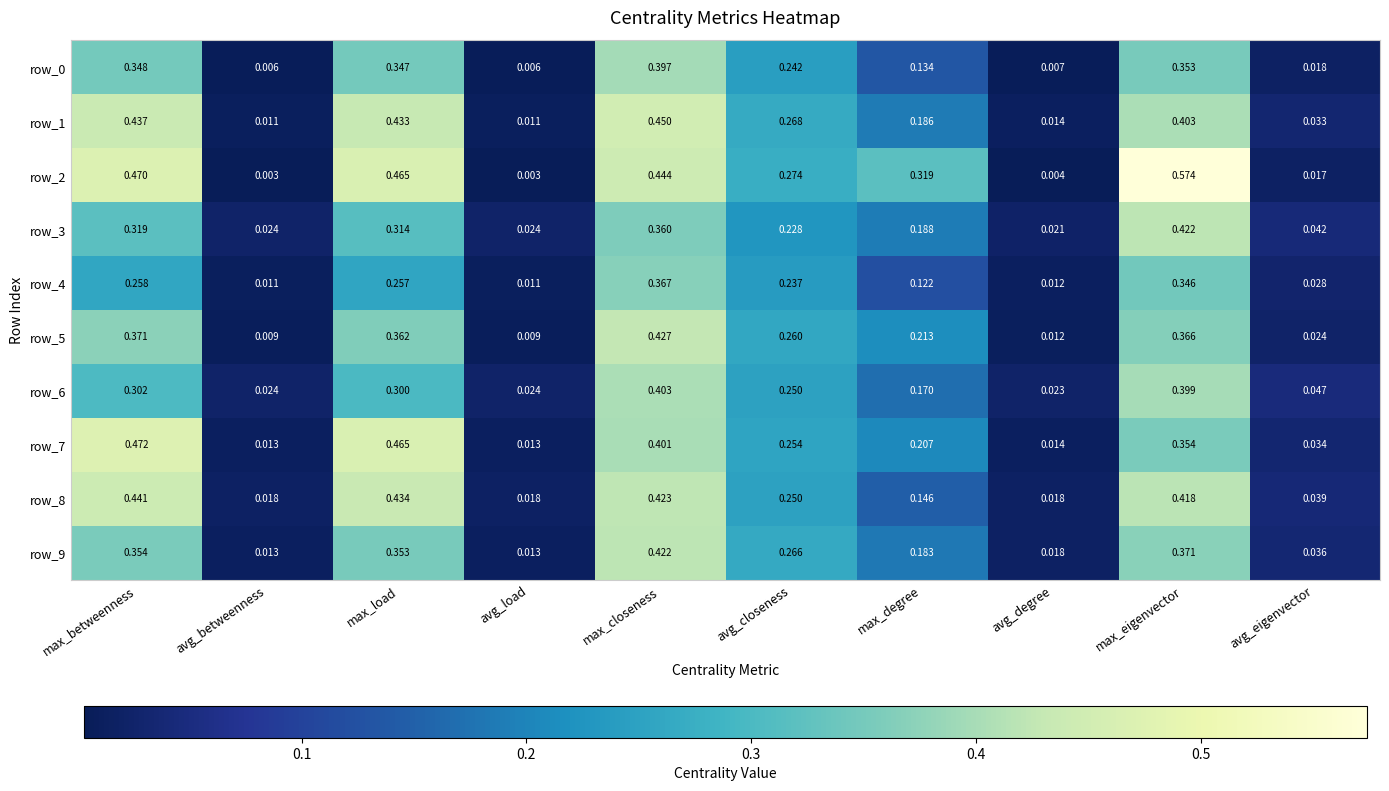

Which series has the largest total across all categories?

row_2